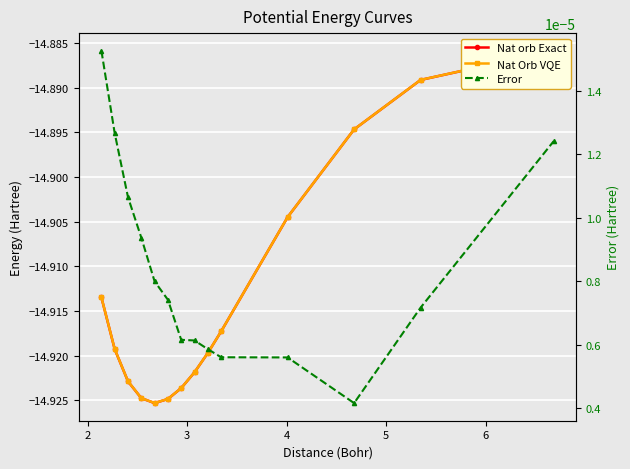

At 3, list the series in order from smallest to largest.

Nat orb Exact, Nat Orb VQE, Error